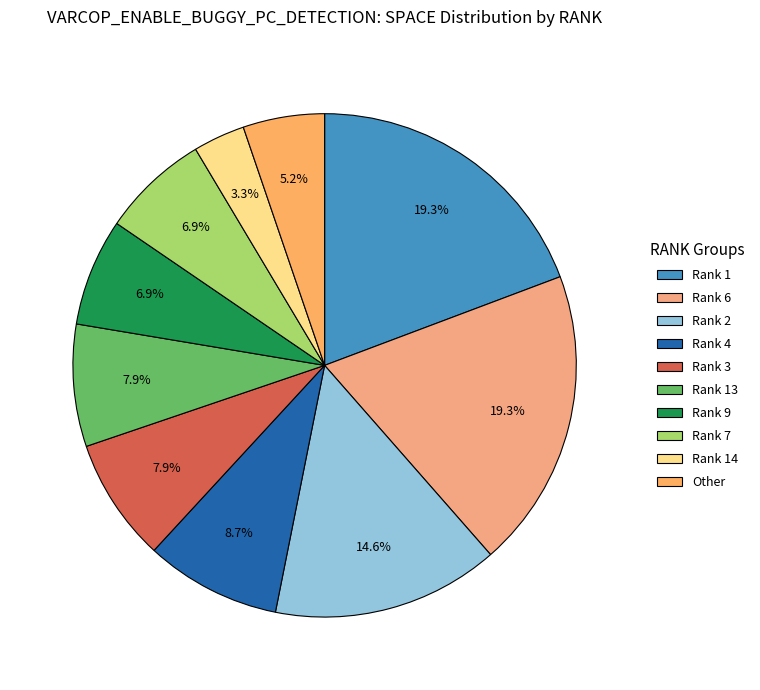

Is there any slice that represents more than half of the pie?

No